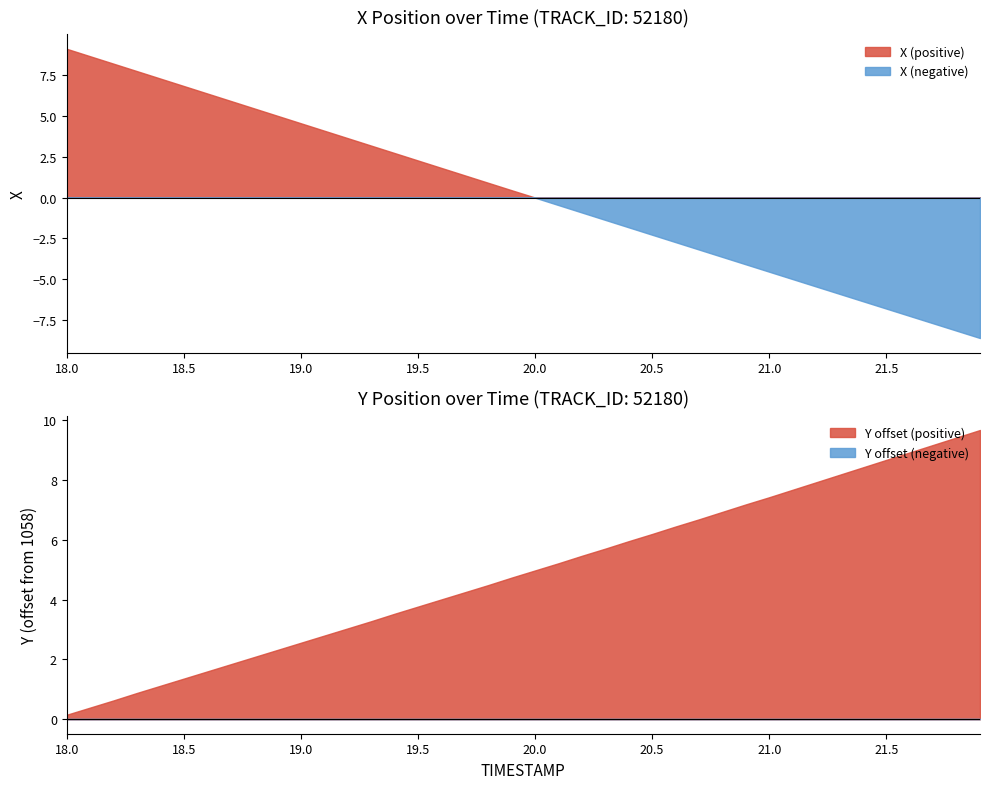

True or false: X has more than 1 interior local peaks.

False